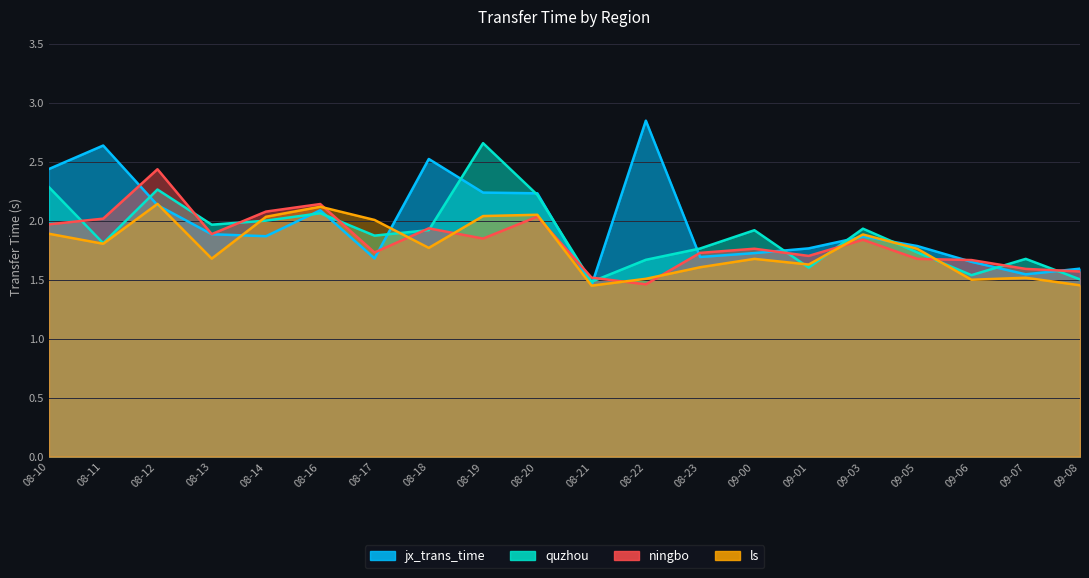

How many lines are shown in the chart?

4